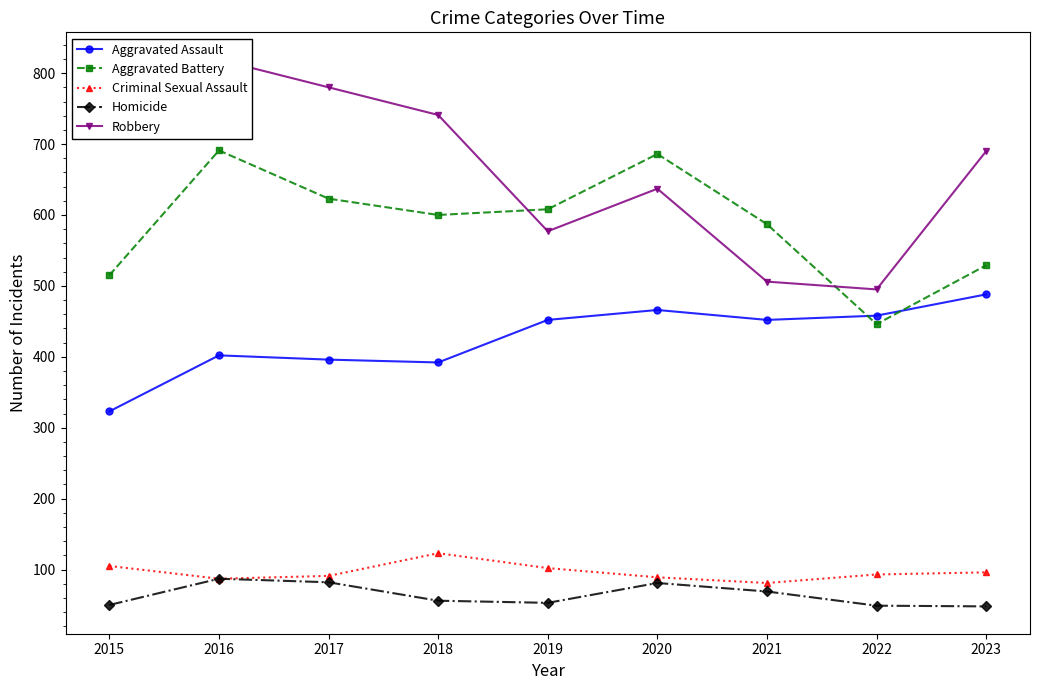

Where is the first local maximum for Homicide?

2016